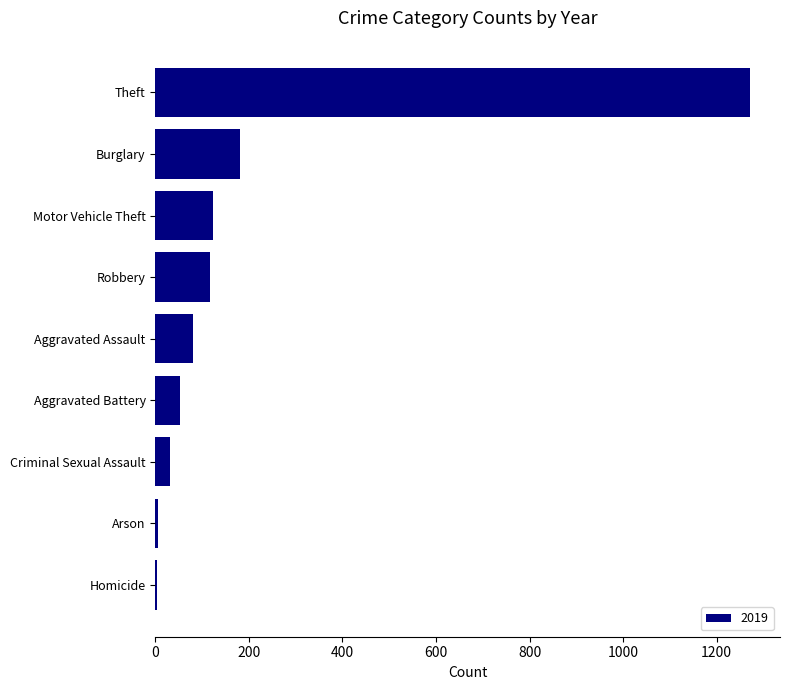

Between Robbery and Aggravated Battery, which is larger?

Robbery